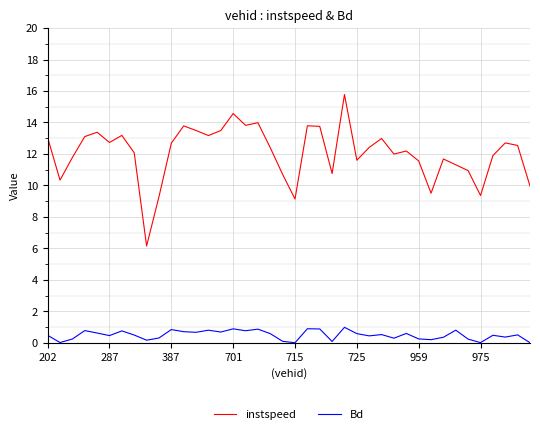

True or false: Bd and instspeed cross at least once.

False